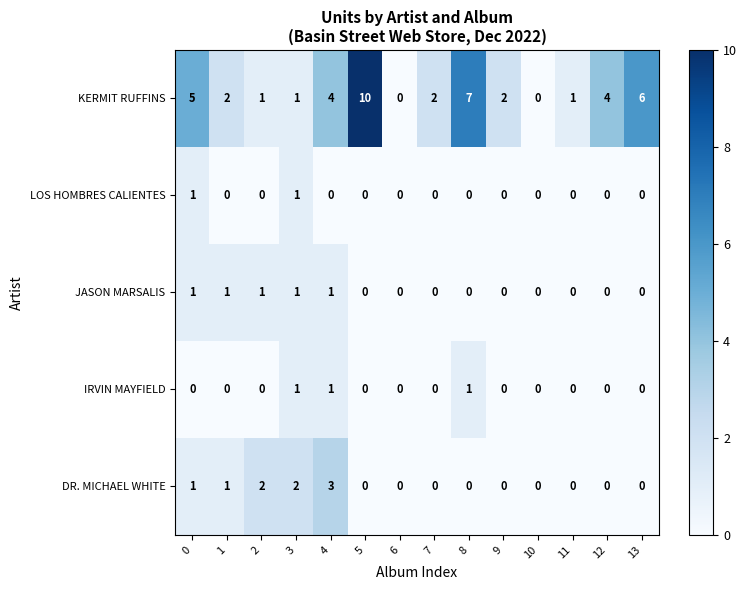

The DR. MICHAEL WHITE series shows 0 at 11. True or false?

True